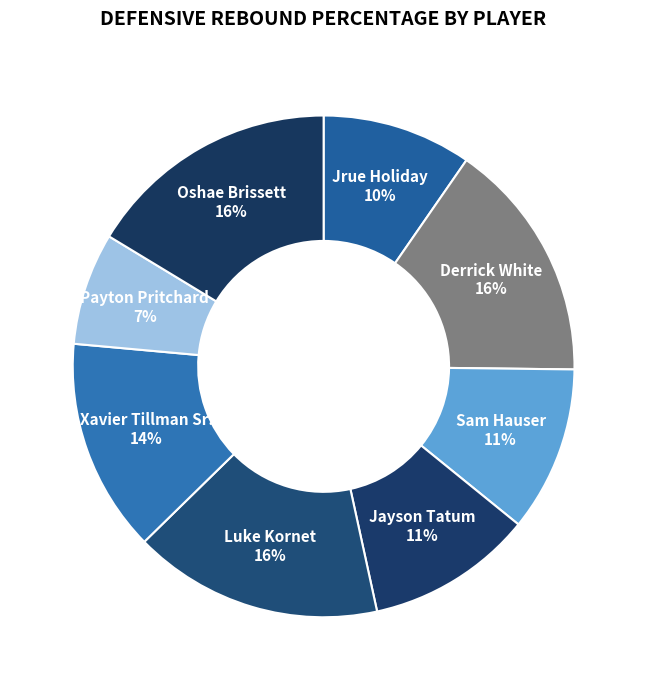

Between Xavier Tillman Sr. and Oshae Brissett, which is larger?

Oshae Brissett